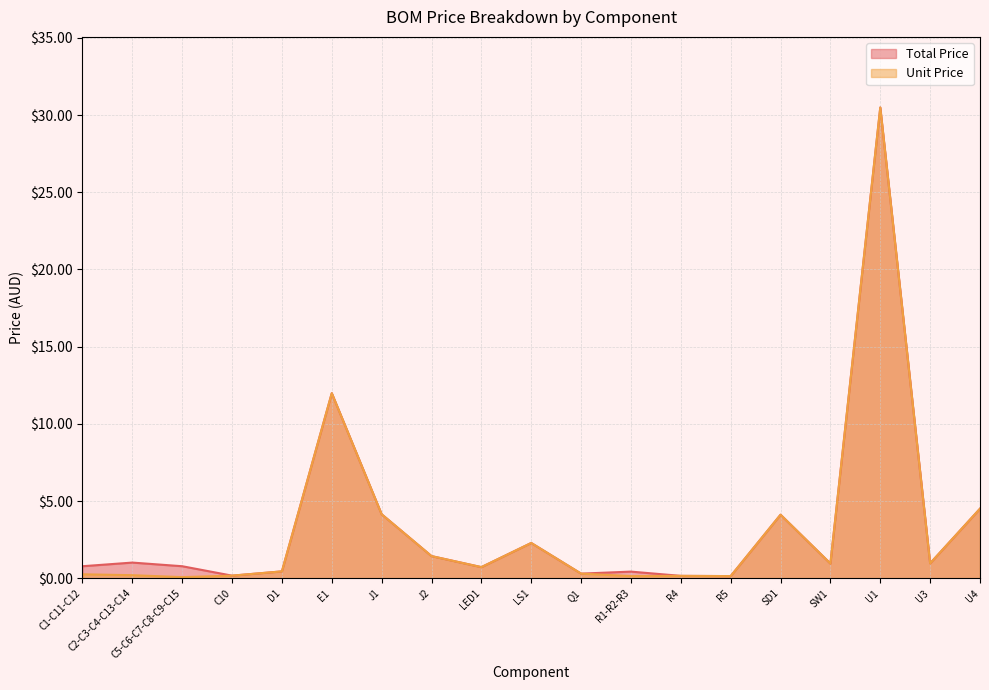

True or false: Unit Price and Total Price intersect in this chart.

False